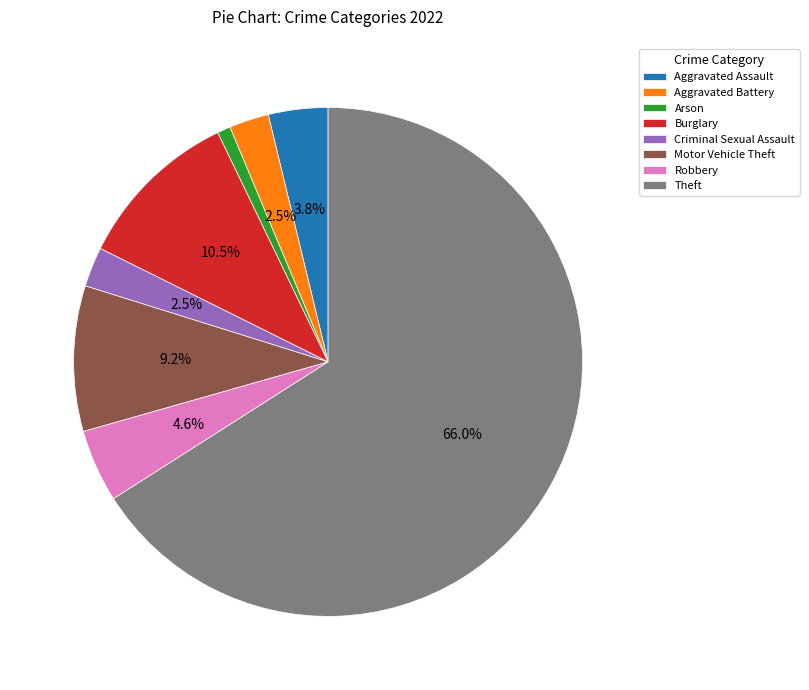

To the nearest percent, what is the average slice percentage?

12%